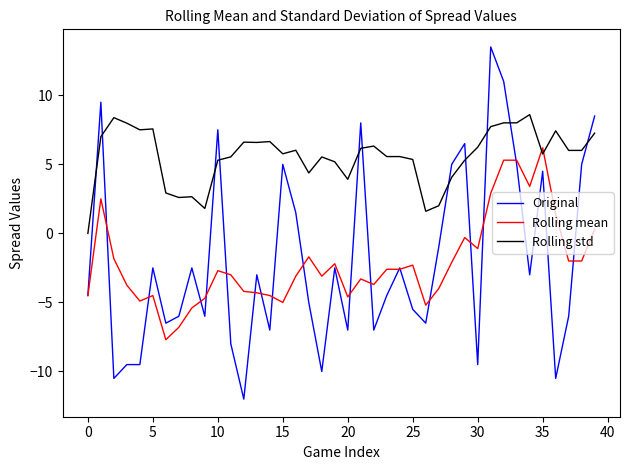

How many series are shown in this chart?

3